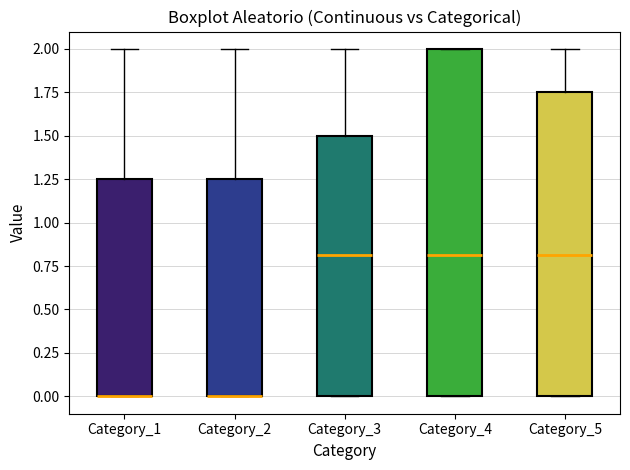

Reading left to right, read every box against the y-axis: the position of its median line, the range the box covers, and the ends of its whiskers. The values are not printed on the chart, so give them approximately, as read against the axis.

Category_1: median 0.00 (drawn on the box's lower edge), box 0.00 to 1.25, whiskers 0.00 to 2.00
Category_2: median 0.00 (drawn on the box's lower edge), box 0.00 to 1.25, whiskers 0.00 to 2.00
Category_3: median 0.80, box 0.00 to 1.50, whiskers 0.00 to 2.00
Category_4: median 0.80, box 0.00 to 2.00, whiskers 0.00 to 2.00
Category_5: median 0.80, box 0.00 to 1.75, whiskers 0.00 to 2.00